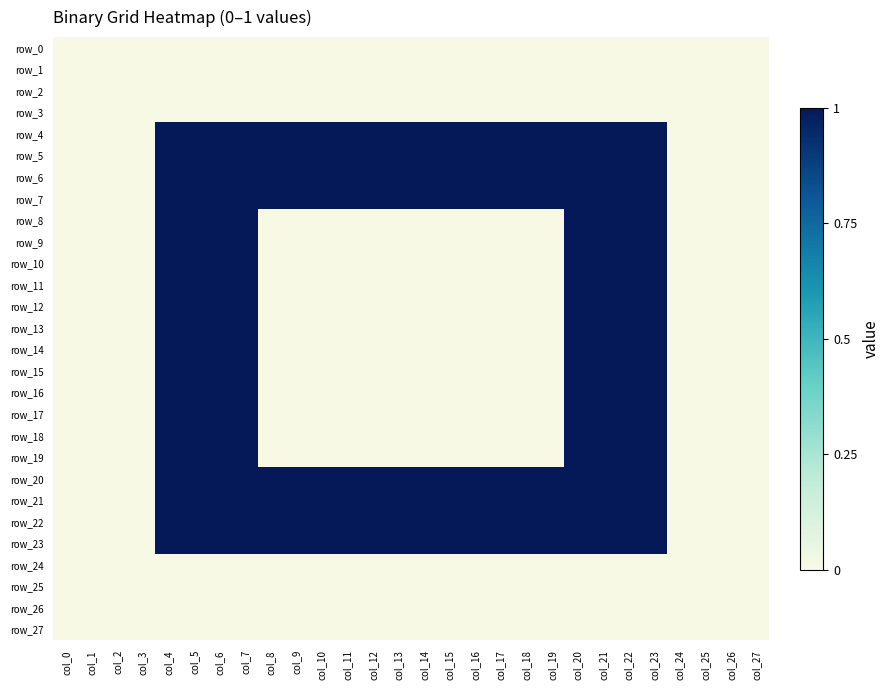

What is the average value of the row_5 series?

1